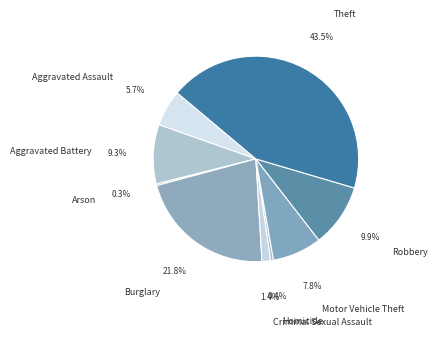

Combined, what portion of the pie is Motor Vehicle Theft and Robbery?

17.7%